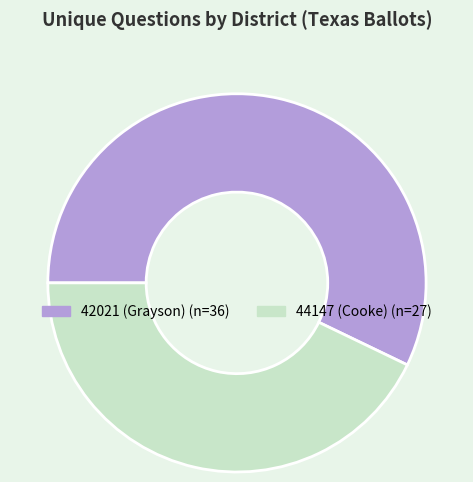

The 42021 (Grayson) slice represents 52% of the pie. True or false?

False